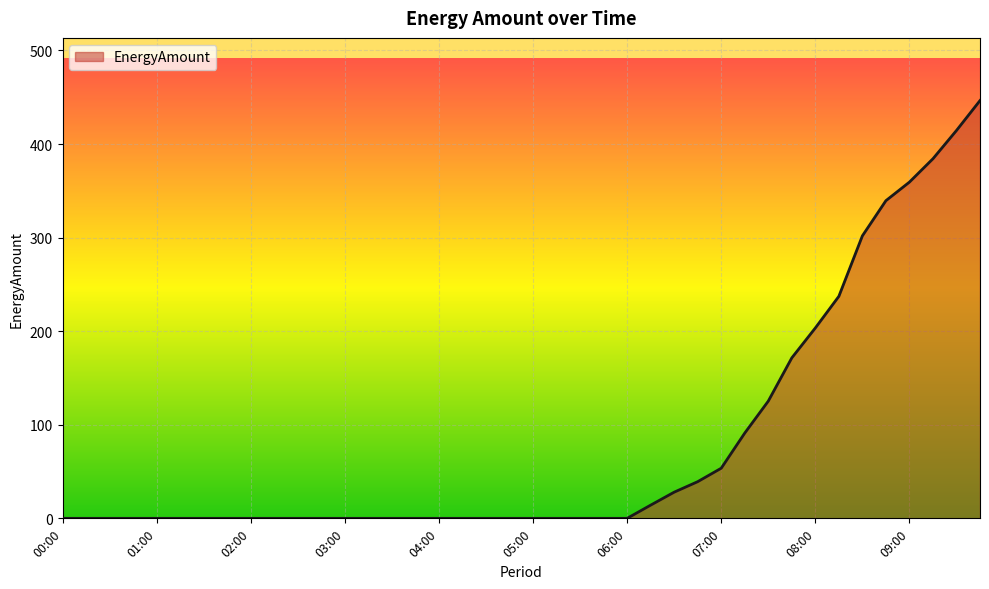

What is the difference between the maximum and minimum values?

446.5